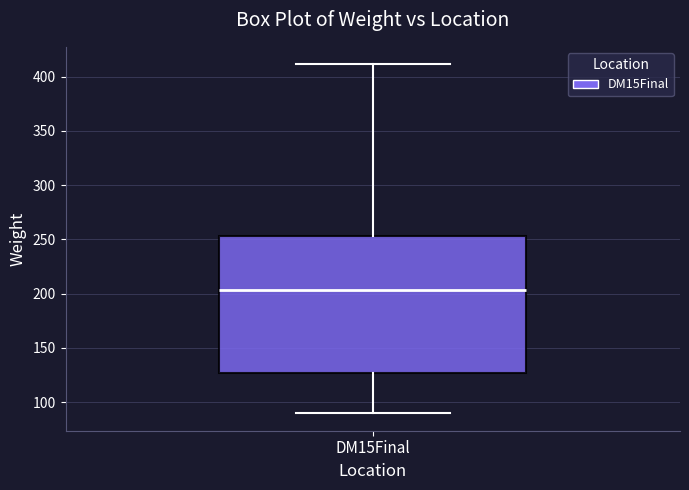

Transcribe this box plot: give where the median line is, the range the box spans, and where the two whiskers end, as read against the y-axis. The values are not printed on the chart, so give them approximately, as read against the axis.

median 205, box 125 to 255, whiskers 90 to 410